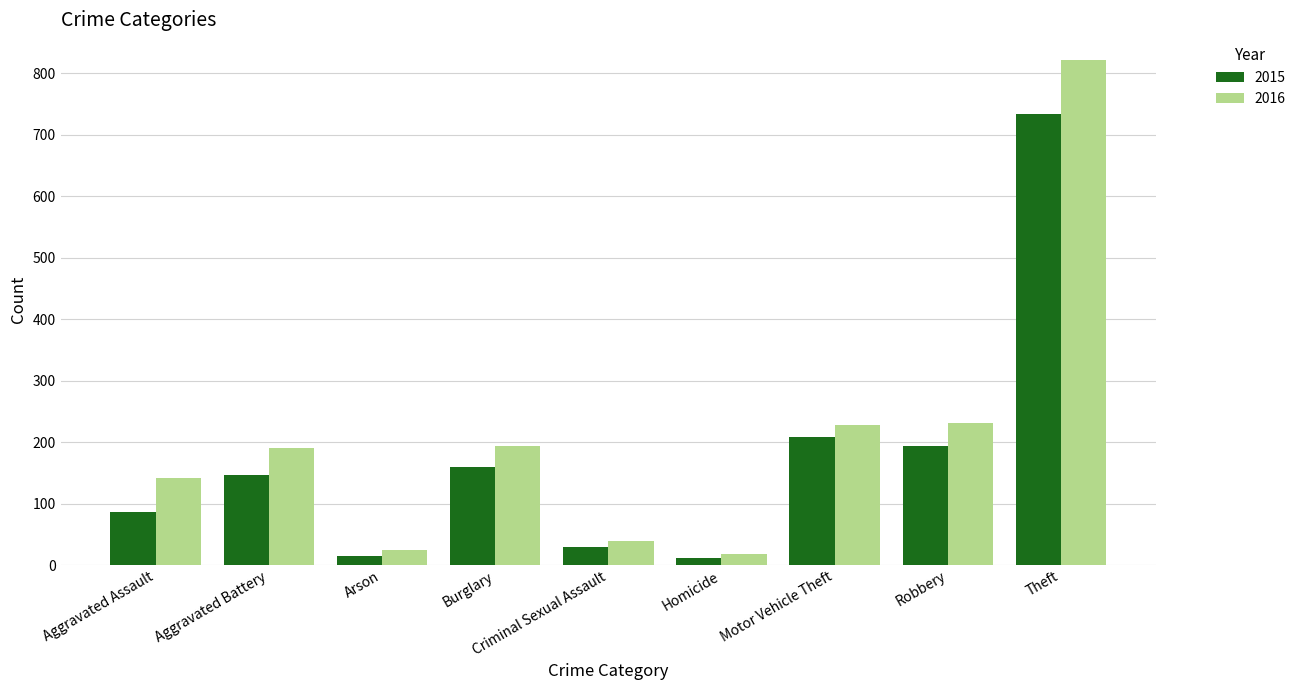

What is the sum of all 2016 values?

1886